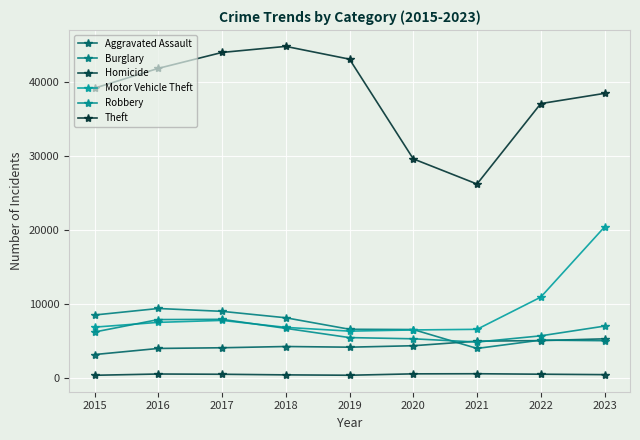

How many lines are shown in the chart?

6